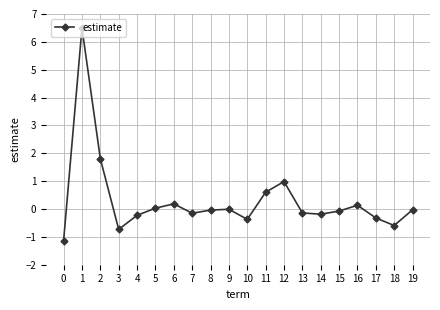

The chart shows a value of -0.2 at 4. True or false?

True